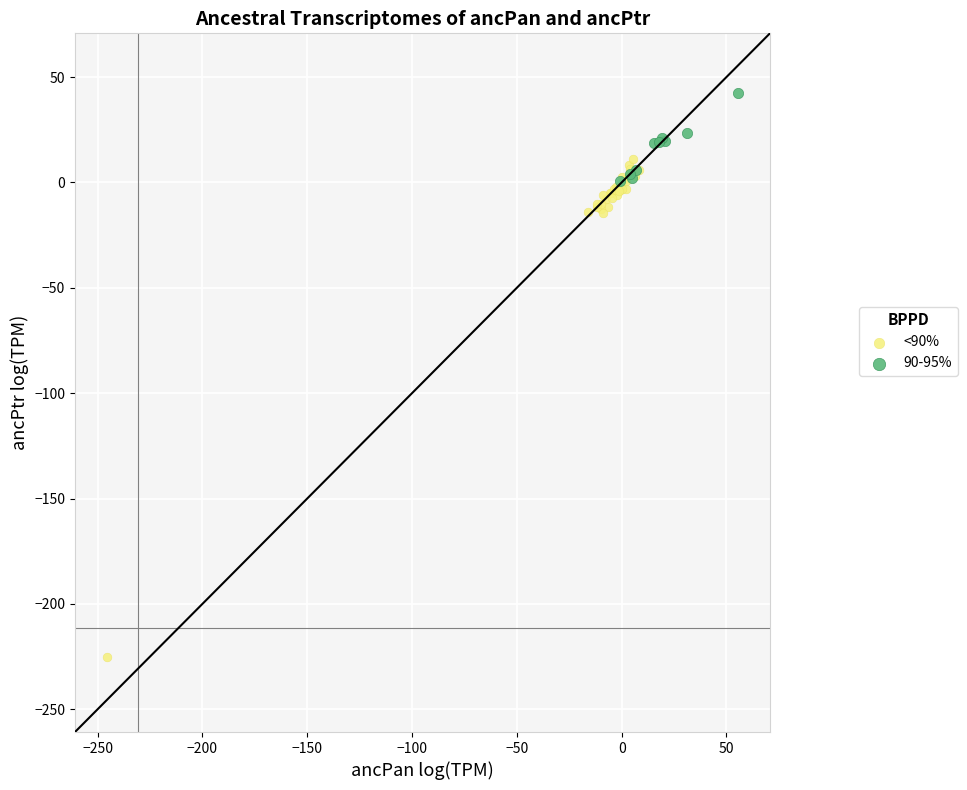

Which series reaches the minimum Y coordinate?

<90%